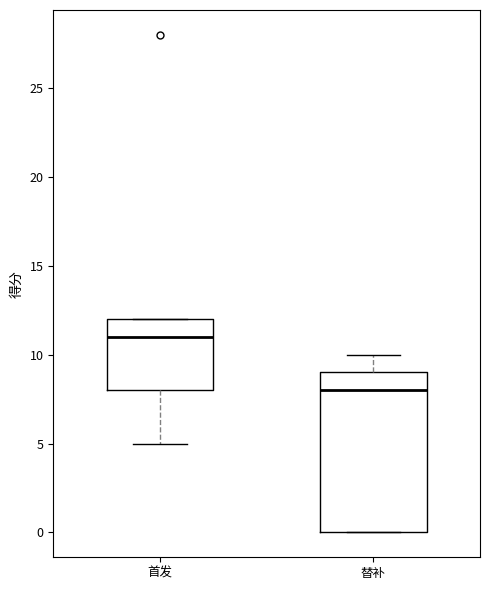

Which box is the tallest, from its lower edge to its upper edge?

替补